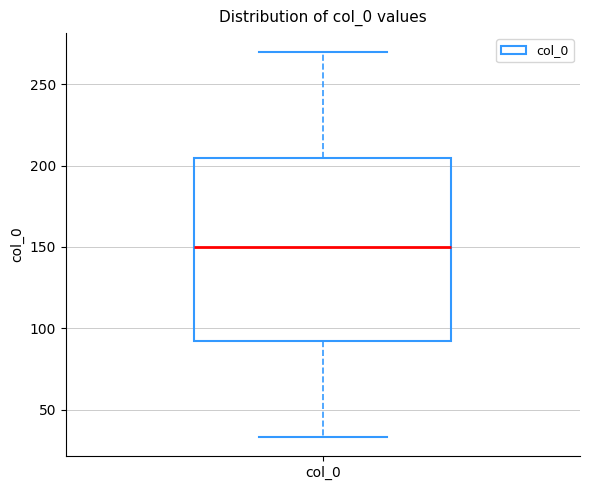

Read this box plot against the y-axis: the position of the median line, the range covered by the box, and the ends of both whiskers. The values are not printed on the chart, so give them approximately, as read against the axis.

median 150, box 90 to 205, whiskers 35 to 270